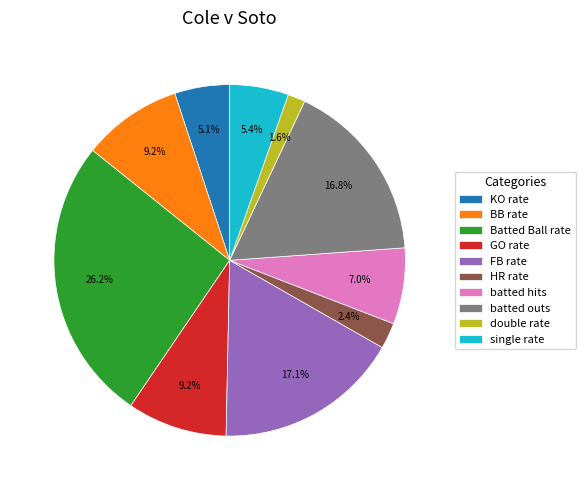

Which category has the smallest portion of the pie?

double rate